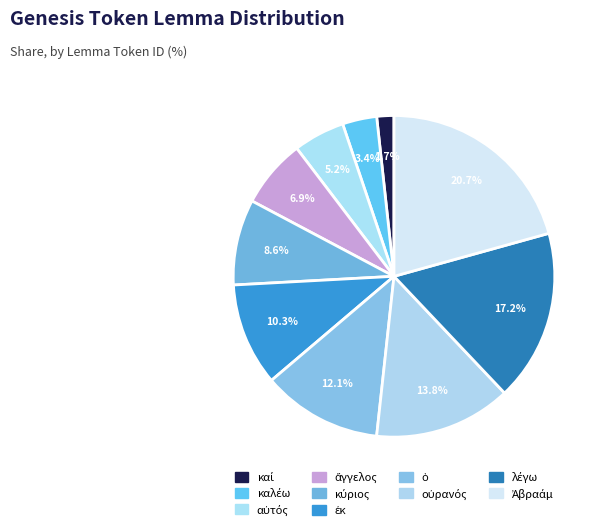

How many segments does this pie chart have?

10